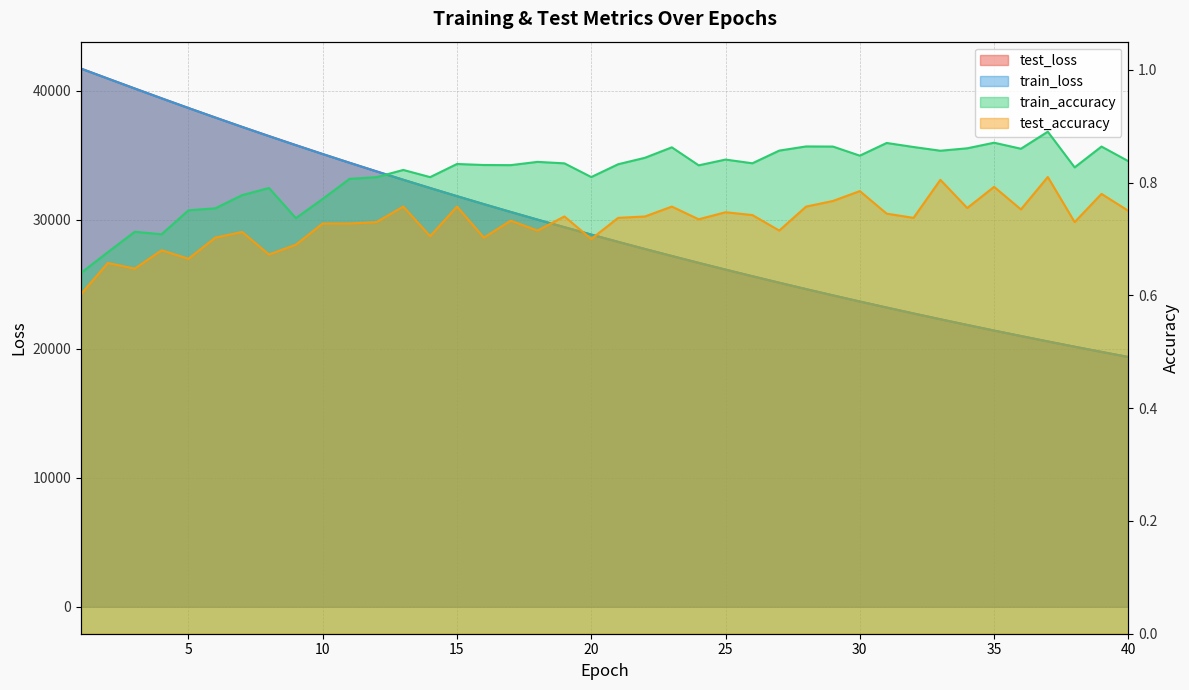

At which label does test_loss reach its peak?

1